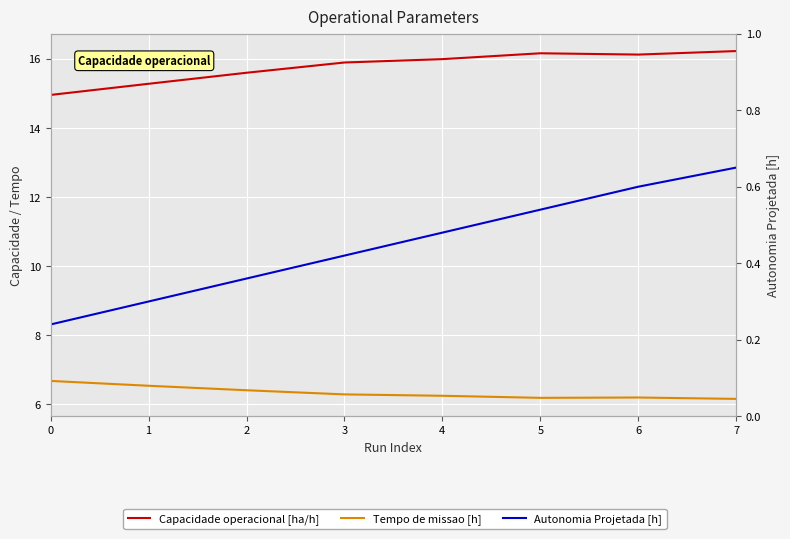

True or false: Autonomia Projetada [h] and Tempo de missao [h] cross at least once.

False